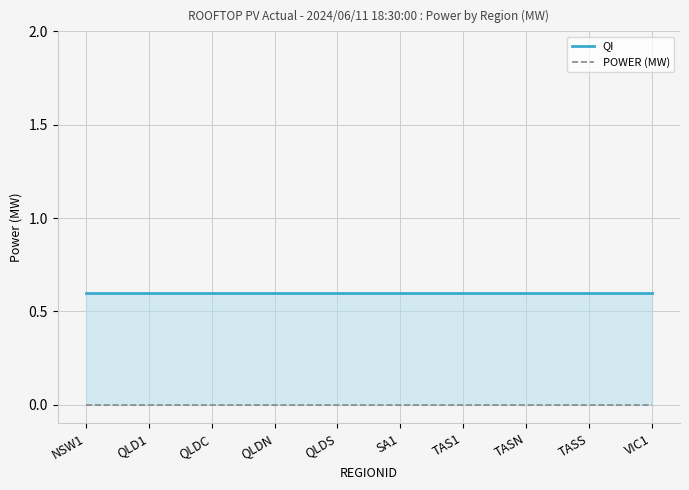

Reading left to right, what are all the values shown in this chart?

QI: 0.6	0.6	0.6	0.6	0.6	0.6	0.6	0.6	0.6	0.6
POWER (MW): 0.0	0.0	0.0	0.0	0.0	0.0	0.0	0.0	0.0	0.0